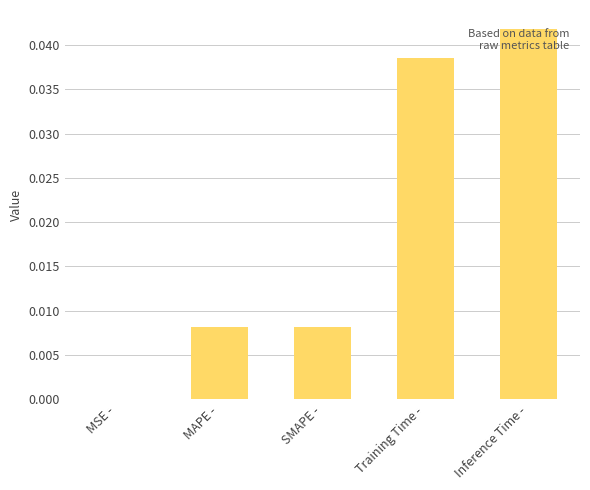

Which has a higher value, SMAPE - or Training Time -?

Training Time -